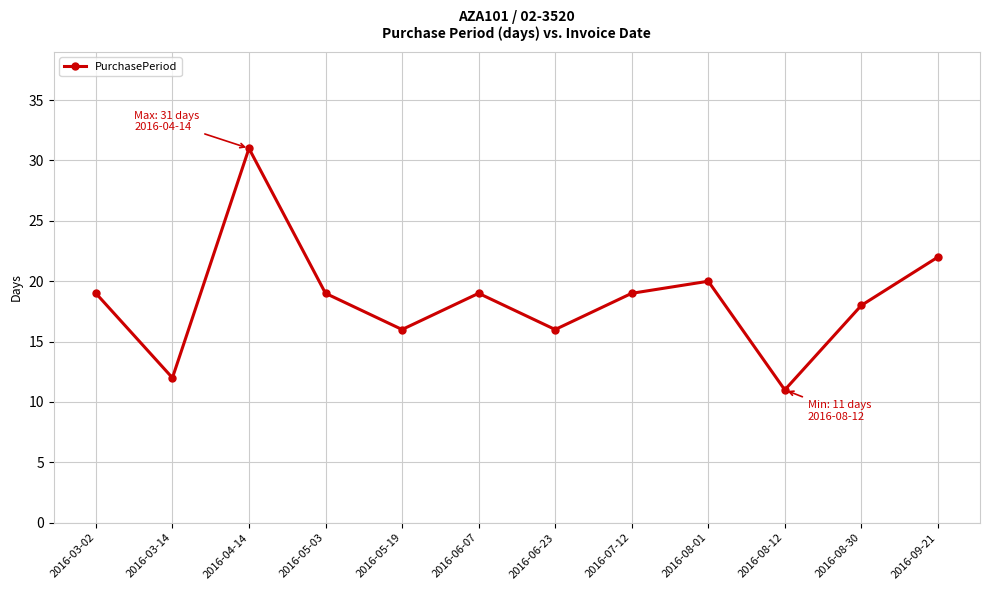

At which category does the data reach its first local valley?

2016-03-14